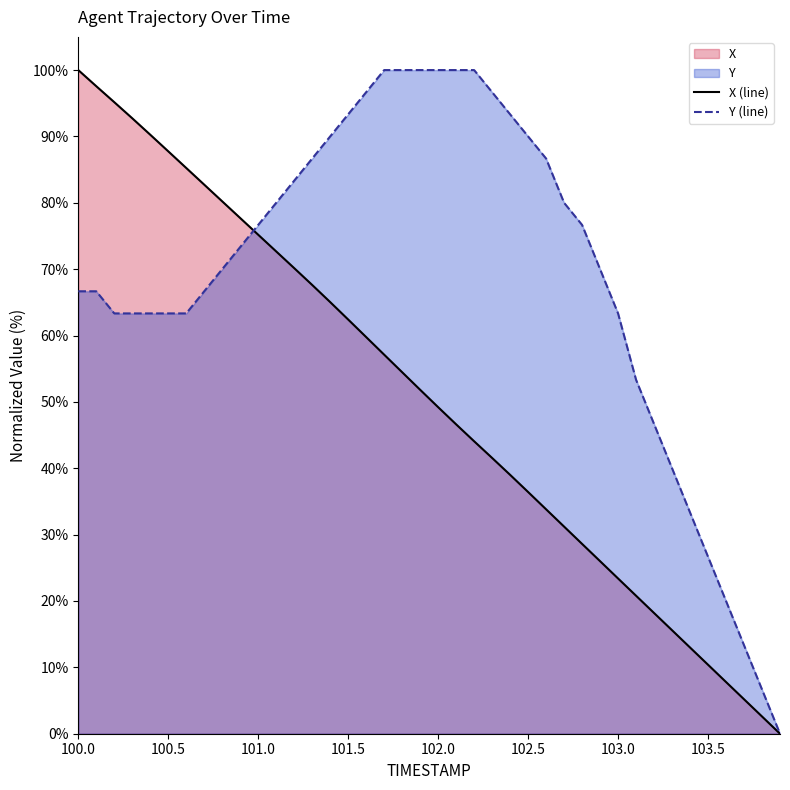

What is the sum of all X (line) values?

2019.1